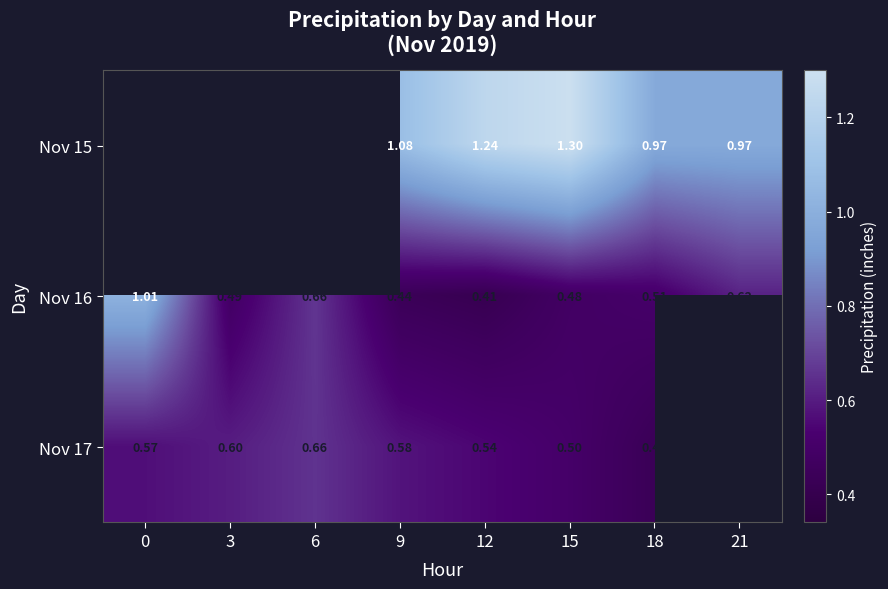

Is the value of Nov 15 at 15 greater than the value of Nov 17 at 18?

Yes